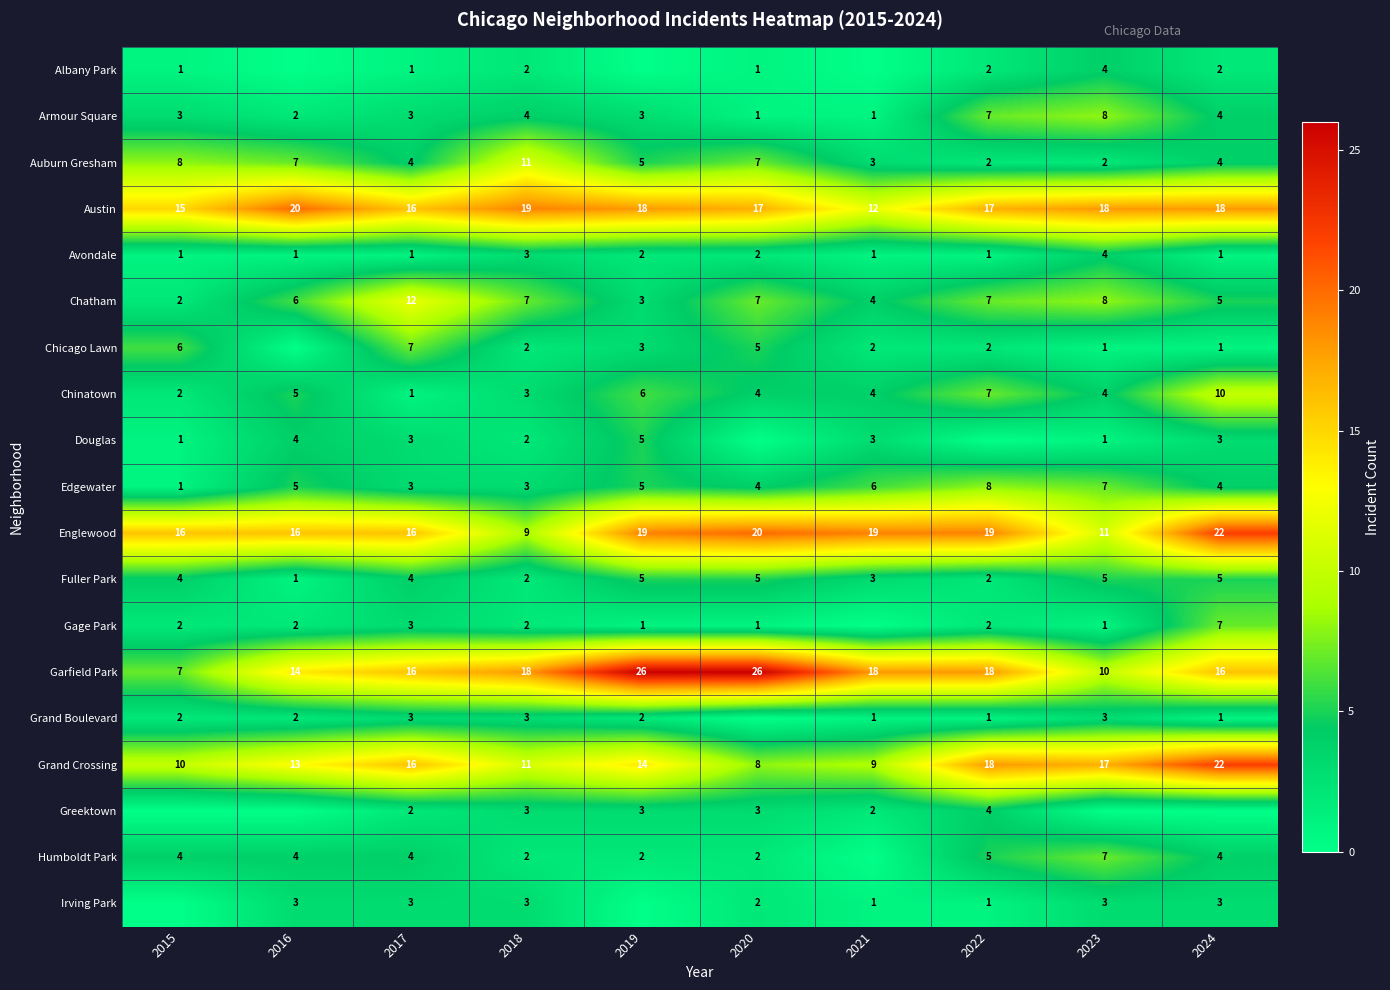

What is the sum of the Austin values at 2021 and 2022?

29